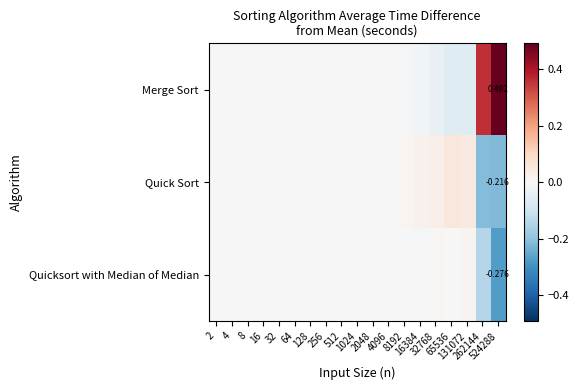

List the series in order of their peak value, highest first.

Merge Sort, Quick Sort, Quicksort with Median of Median